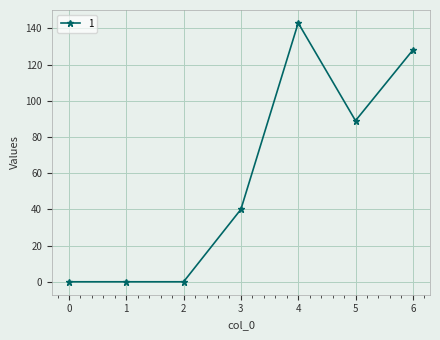

True or false: there are more than 0 points higher than both neighbors.

True